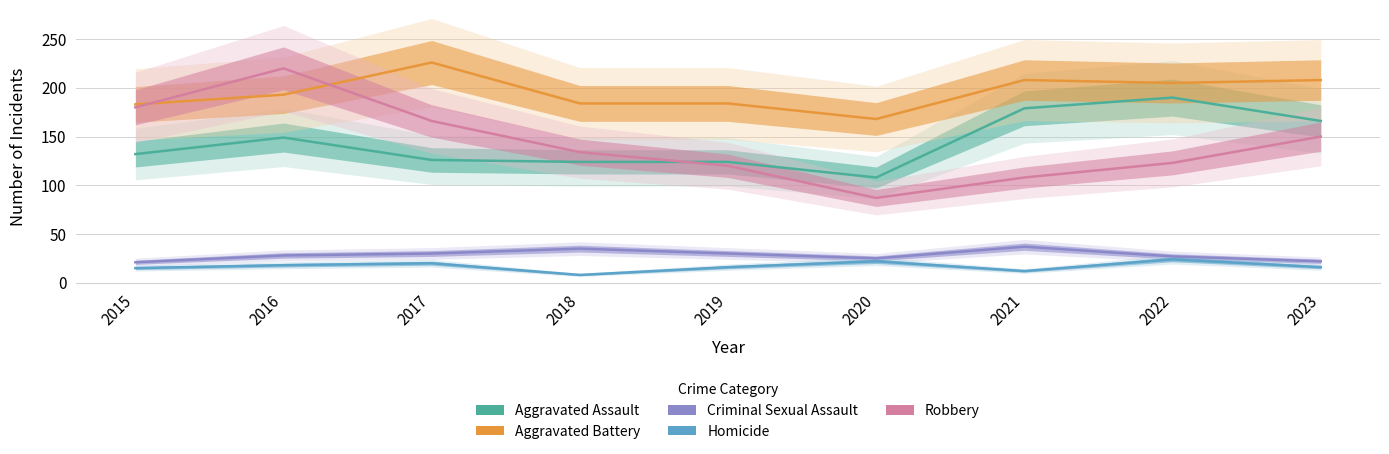

Which series has the largest range (max minus min)?

Robbery